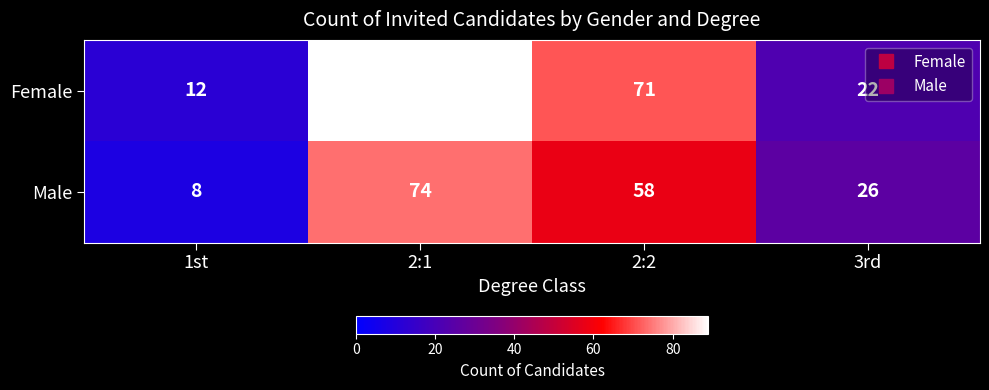

The value of Female at 2:1 is 37. True or false?

False